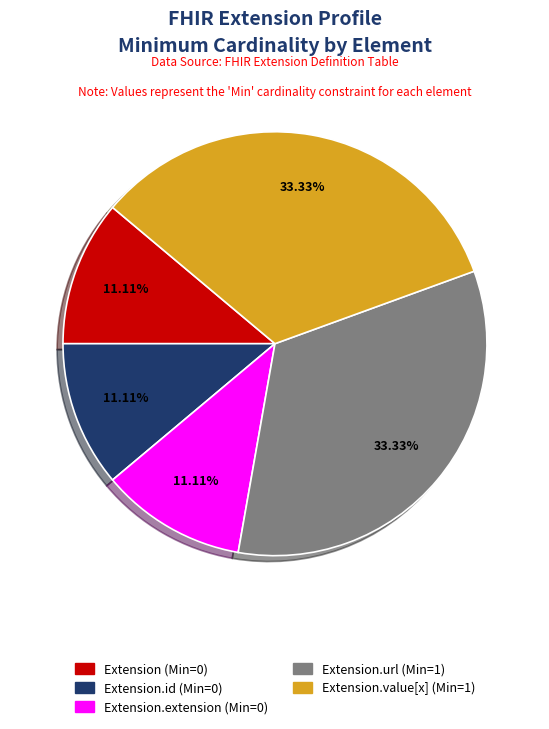

Is there any slice that represents more than half of the pie?

No